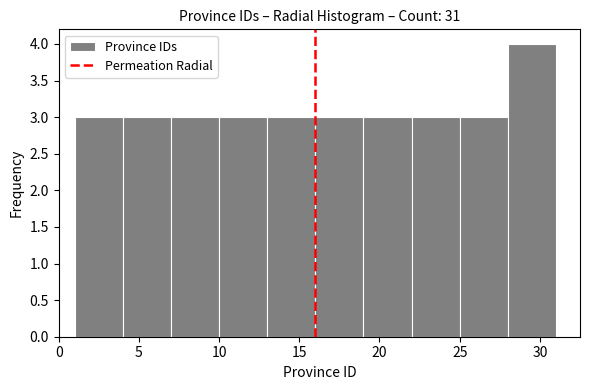

Over which range of the x-axis is the bar tallest?

28 to 31